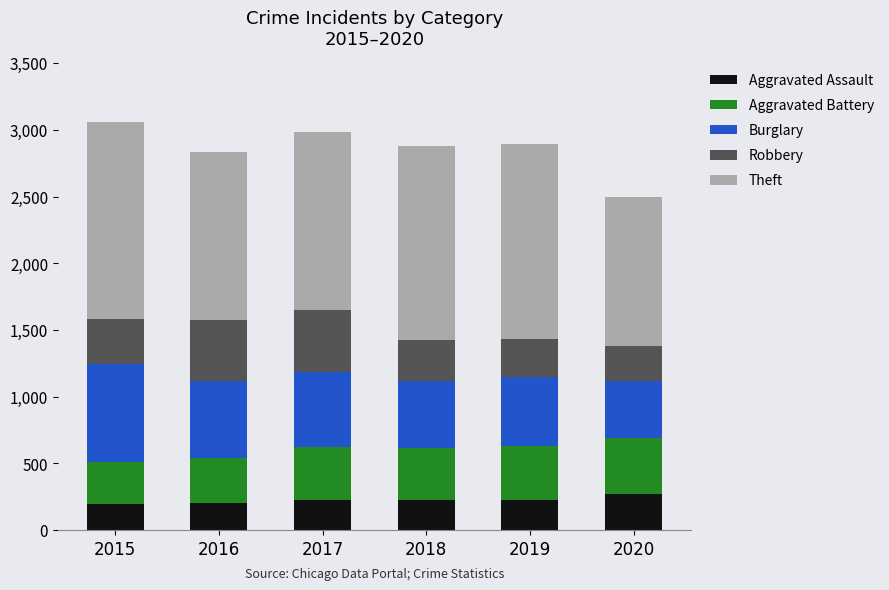

What is the approximate value of Aggravated Assault at 2015, to the nearest 10?

190